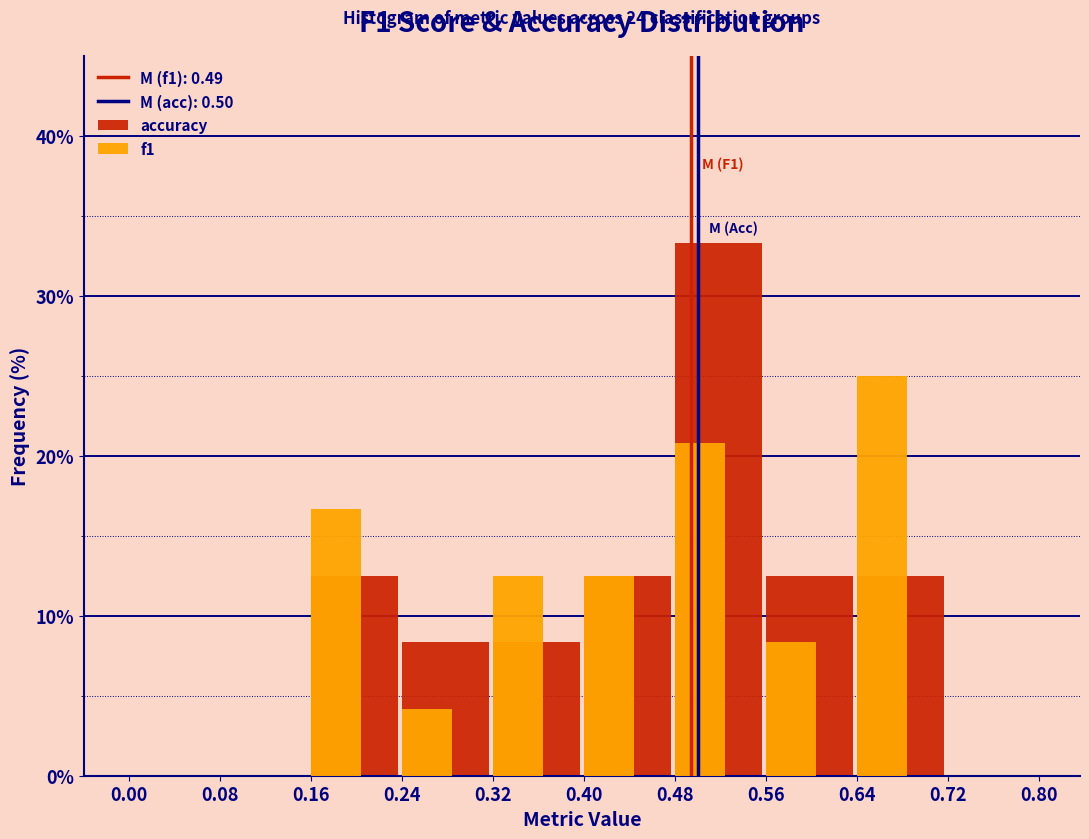

Reading left to right, transcribe all the data shown in this chart.

accuracy: 0.00=0.0	0.08=0.0	0.16=12.5	0.24=8.3	0.32=8.3	0.40=12.5	0.48=33.3	0.56=12.5	0.64=12.5	0.72=0.0
f1: 0.00=0.0	0.08=0.0	0.16=16.7	0.24=4.2	0.32=12.5	0.40=12.5	0.48=20.8	0.56=8.3	0.64=25.0	0.72=0.0